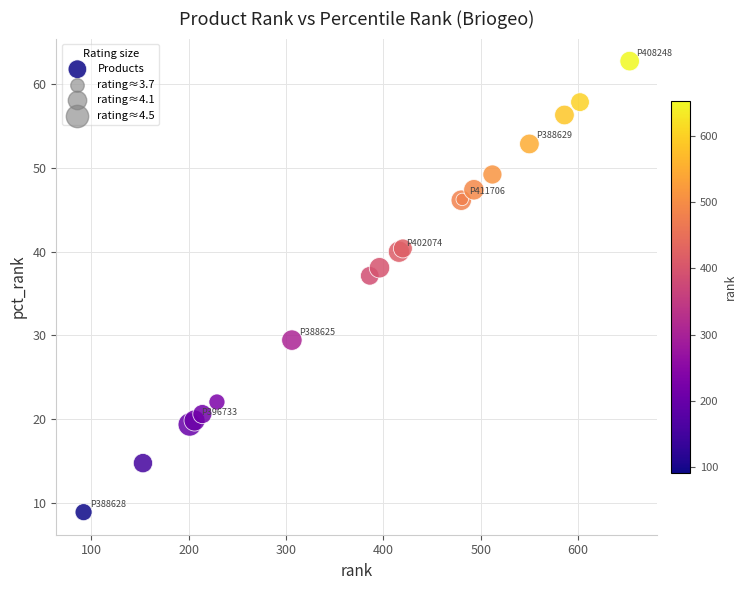

What Y value in the scatter plot is closest to 35?

37.1